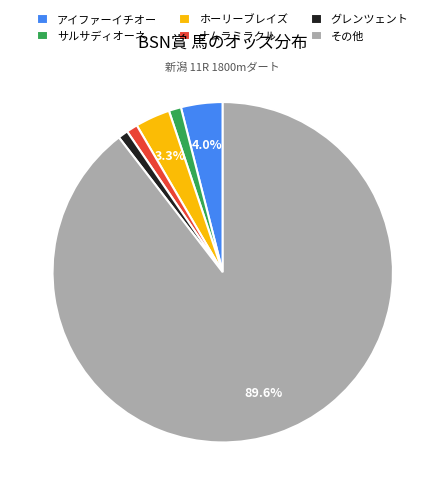

Is グレンツェント the majority of the pie?

No